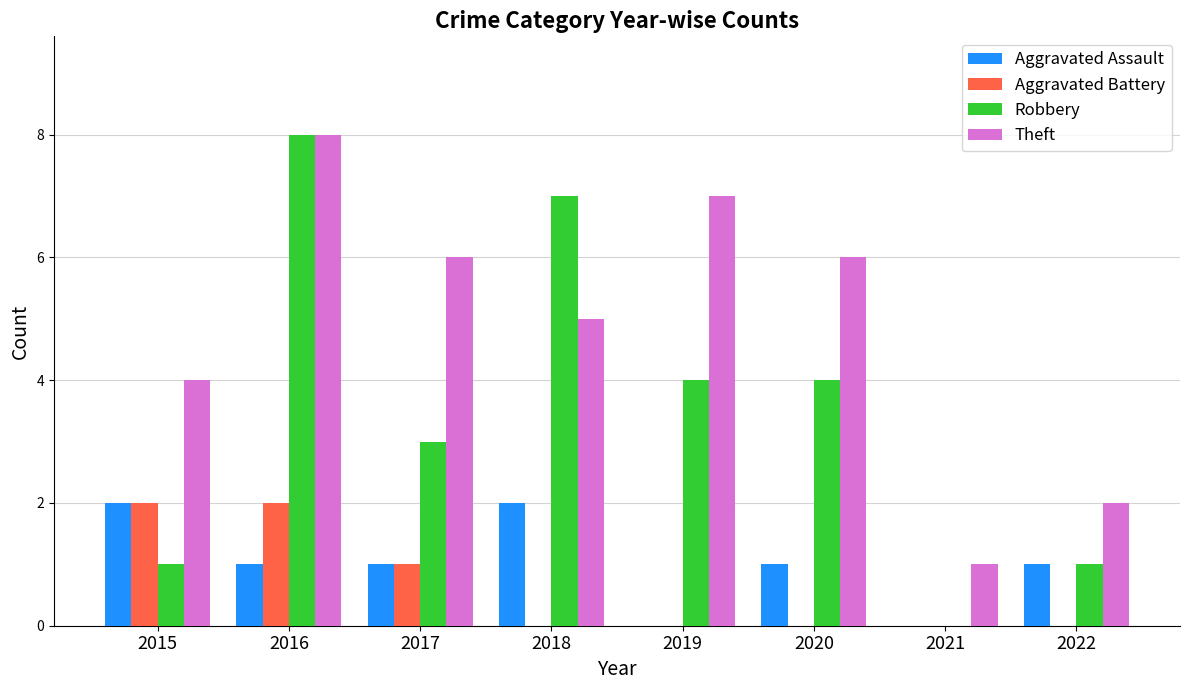

What are all the series names shown in the legend?

Aggravated Assault, Aggravated Battery, Robbery, Theft